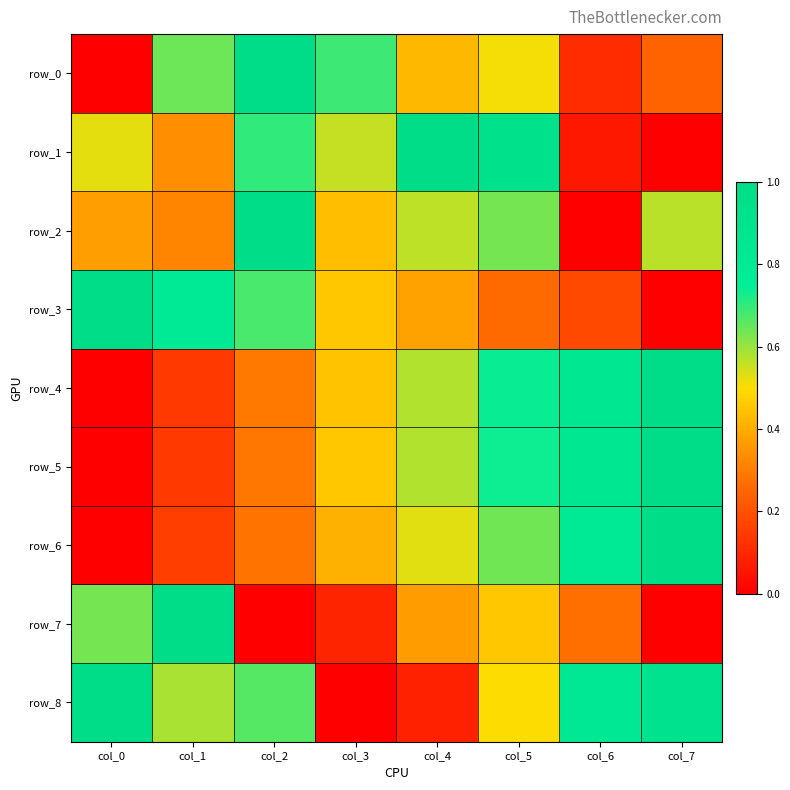

What is the spread (max minus min) of values at col_2?

1.0